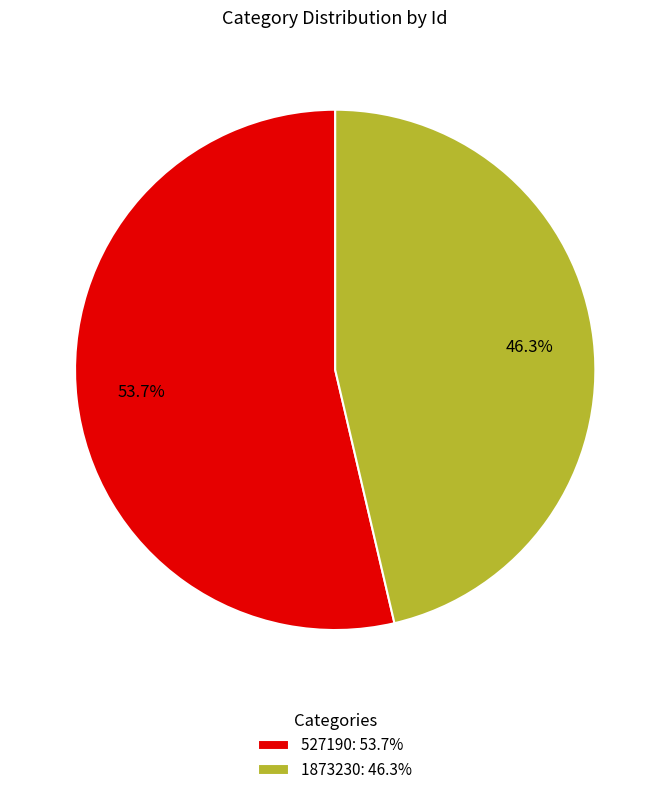

The 1873230 slice represents 57% of the pie. True or false?

False